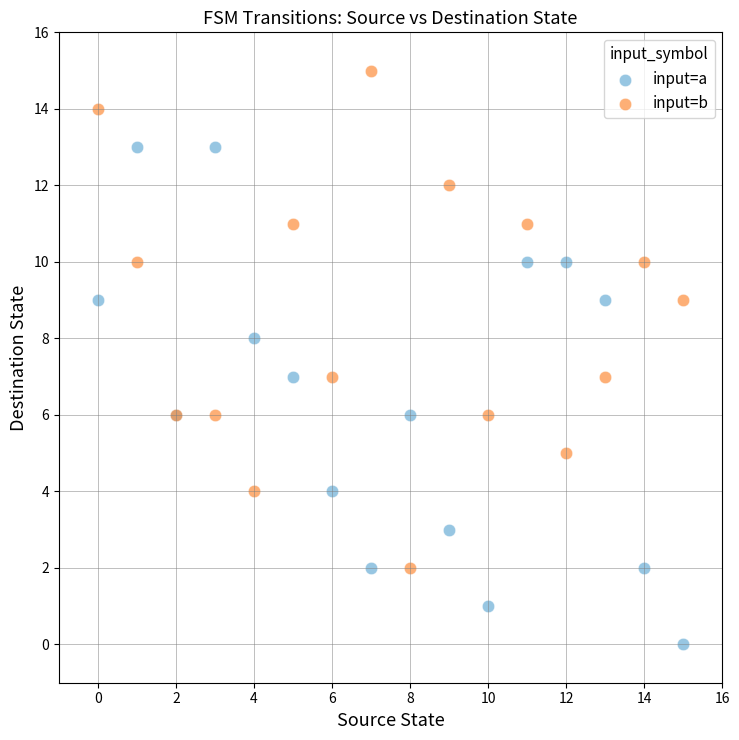

Which series contains the highest Y value?

input=b